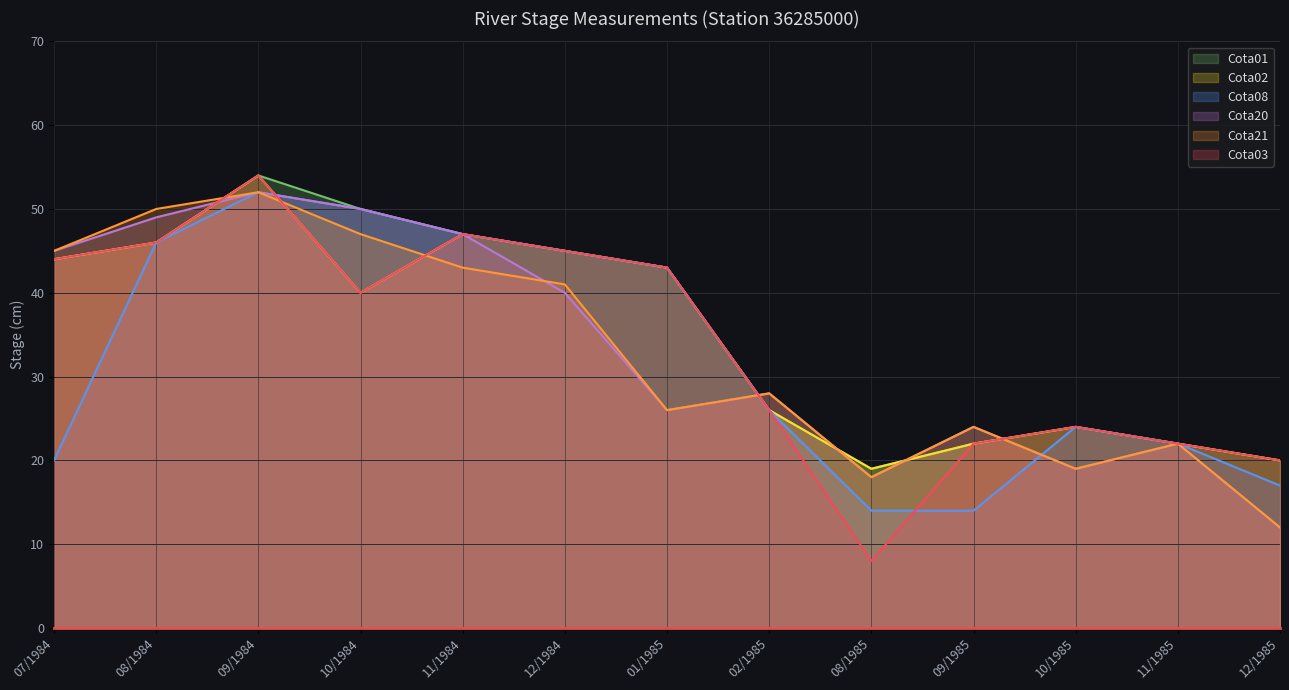

How many lines are shown in the chart?

6